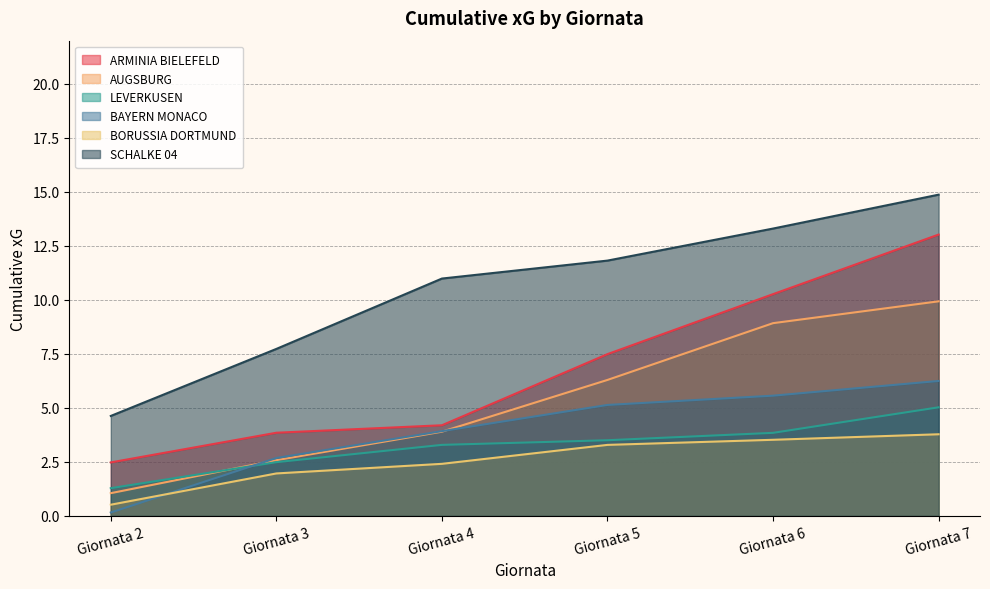

True or false: BAYERN MONACO and SCHALKE 04 intersect in this chart.

False